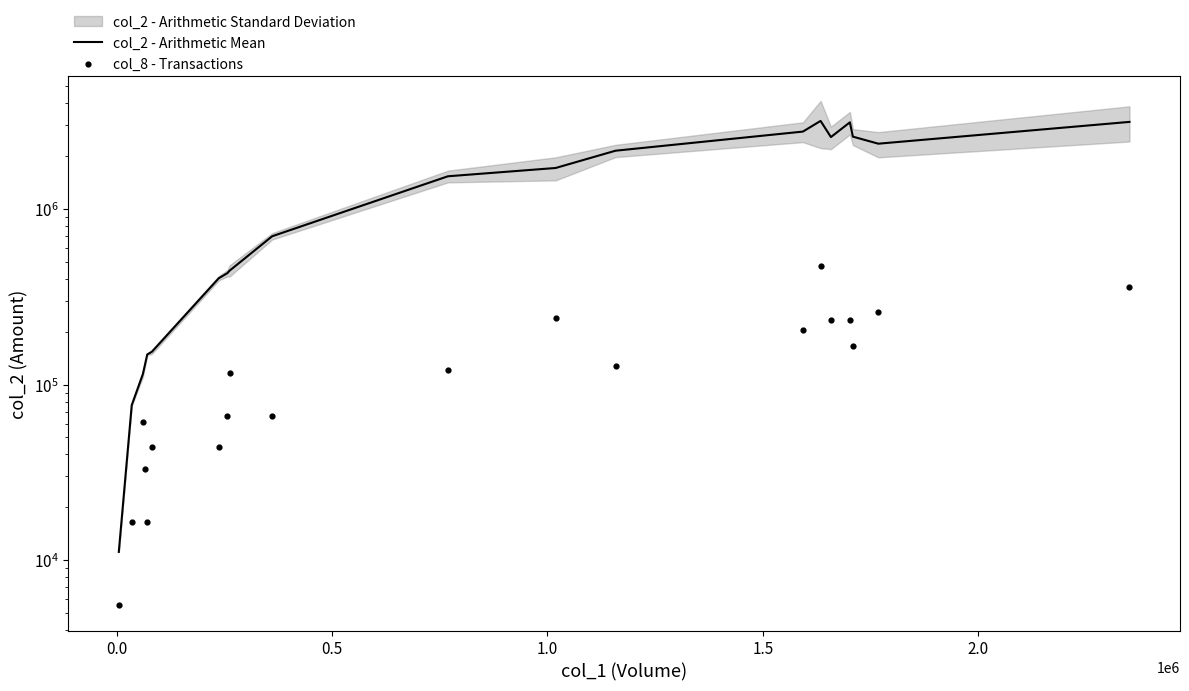

Which series contains the highest Y value?

col_2 - Arithmetic Mean